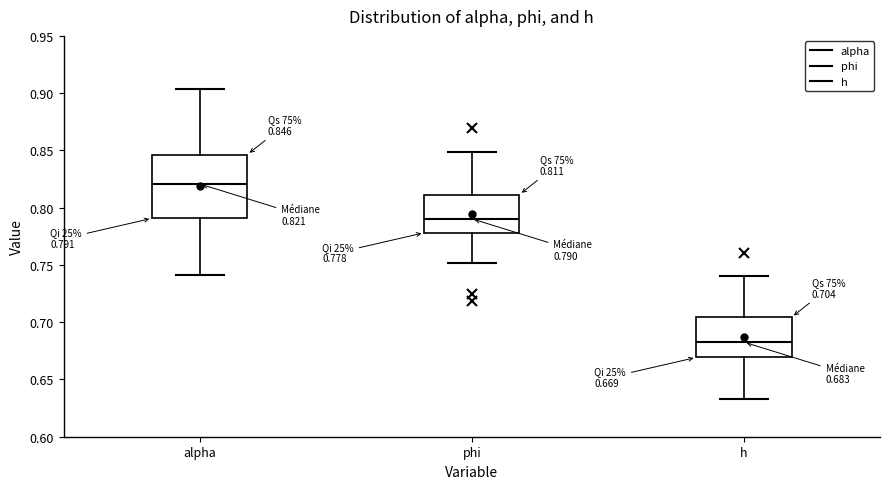

Which box is the tallest, from its lower edge to its upper edge?

alpha